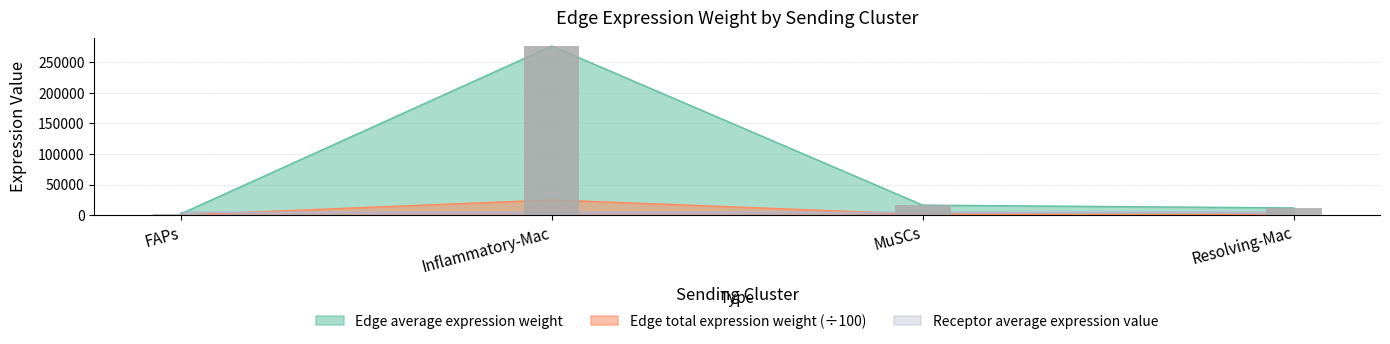

Which category has the lowest value in the Edge average expression derived specificity series?

FAPs